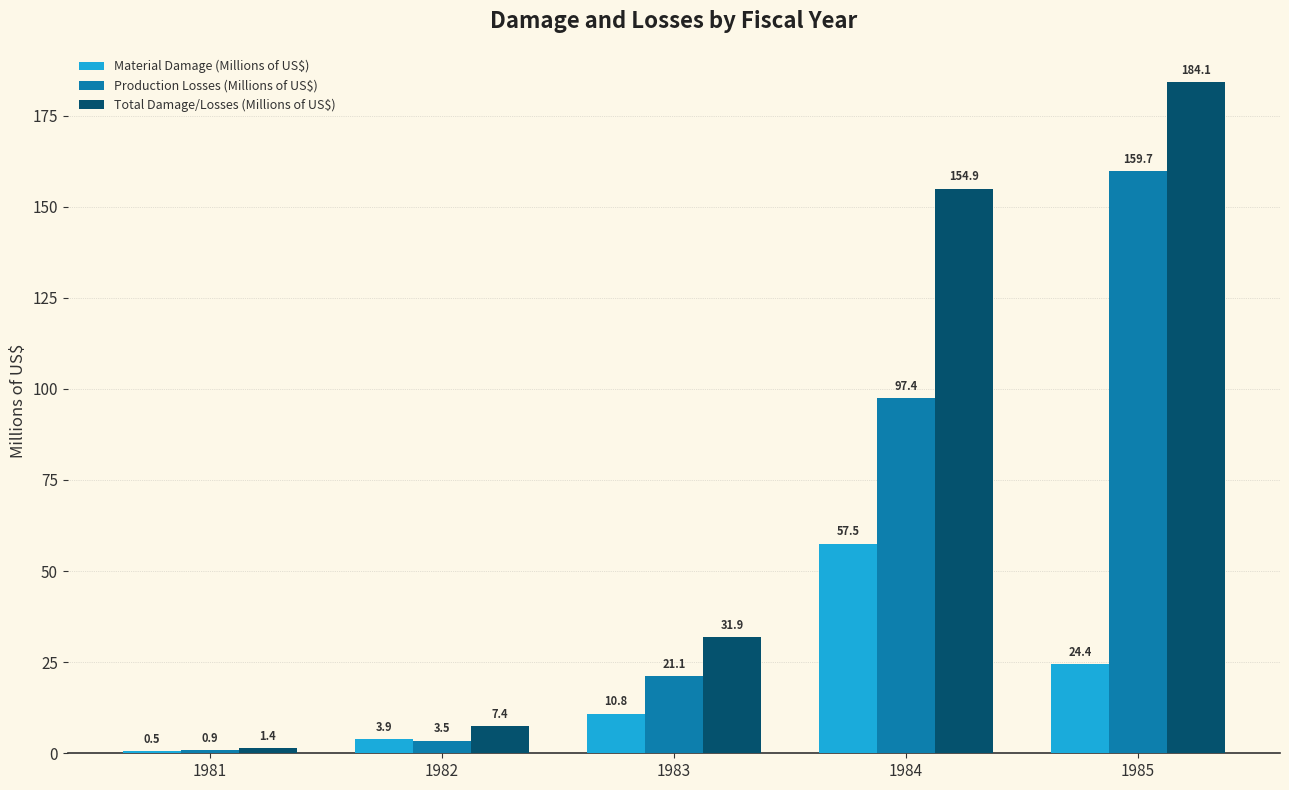

What are all the series names shown in the legend?

Material Damage (Millions of US$), Production Losses (Millions of US$), Total Damage/Losses (Millions of US$)